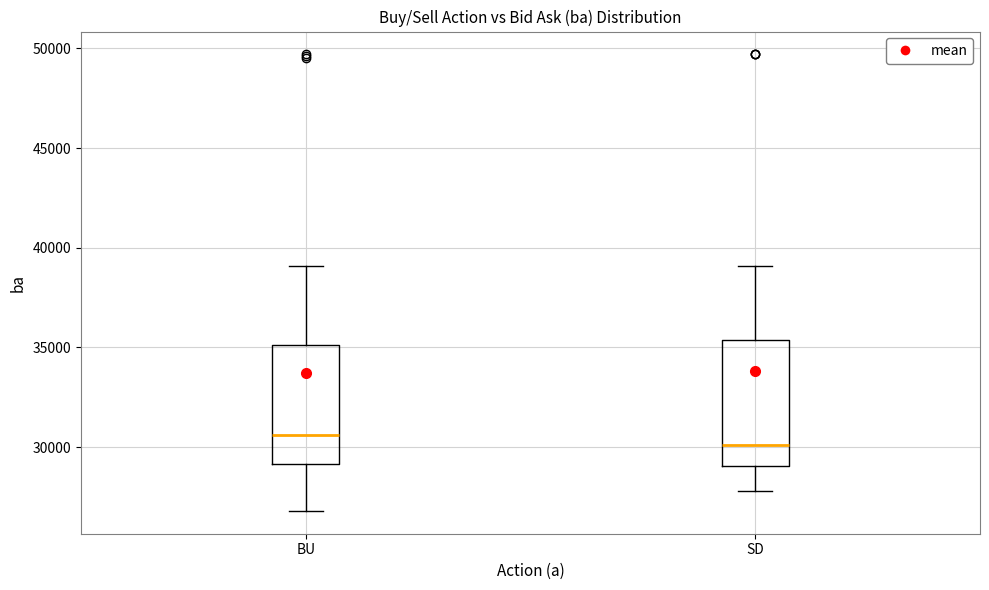

Reading left to right, transcribe this box plot: for each box, give where its median line is, the range the box spans, and where its two whiskers end, as read against the y-axis. The values are not printed on the chart, so give them approximately, as read against the axis.

BU: median 30500, box 29000 to 35000, whiskers 27000 to 39000
SD: median 30000, box 29000 to 35500, whiskers 28000 to 39000